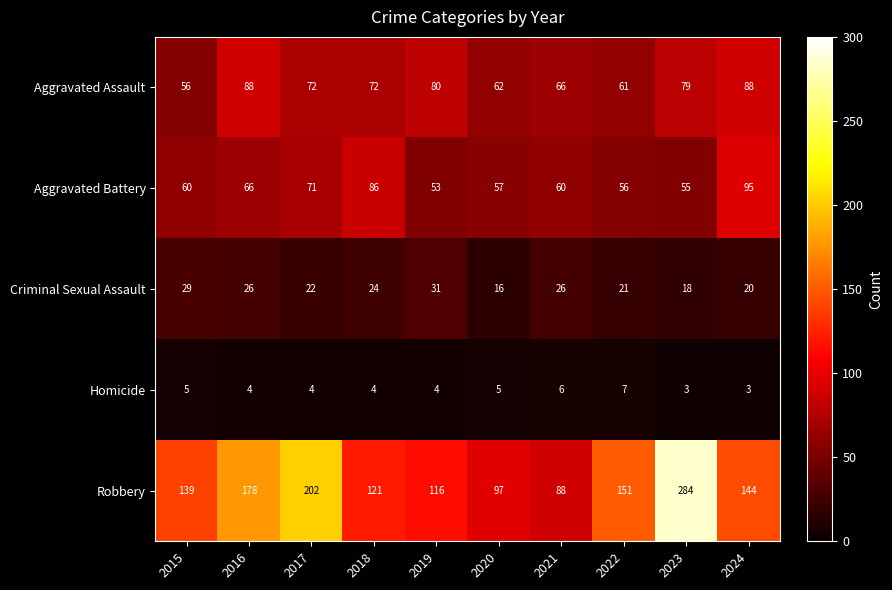

What is the maximum value shown in the chart?

284